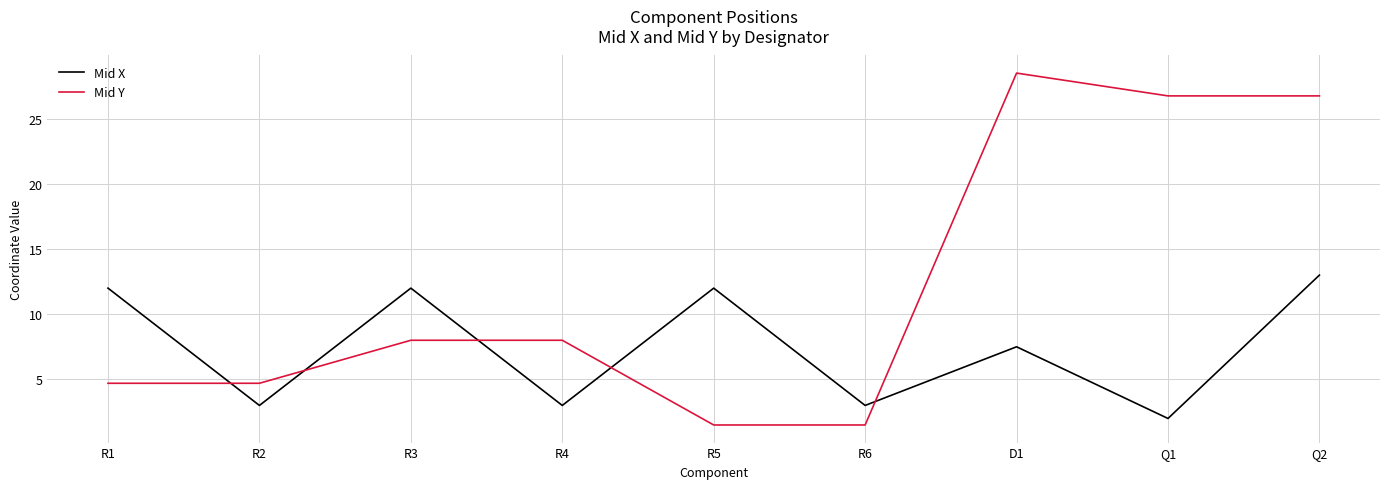

The Mid X series shows 12.0 at R3. True or false?

True